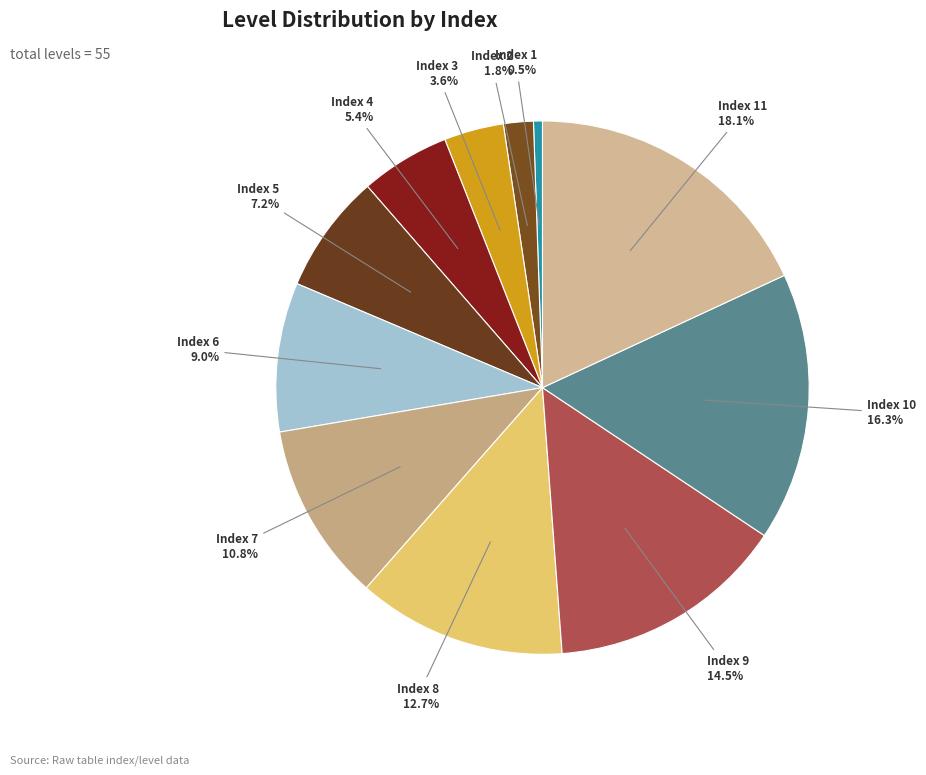

Rank the categories by value from highest to lowest.

11, 10, 9, 8, 7, 6, 5, 4, 3, 2, 1